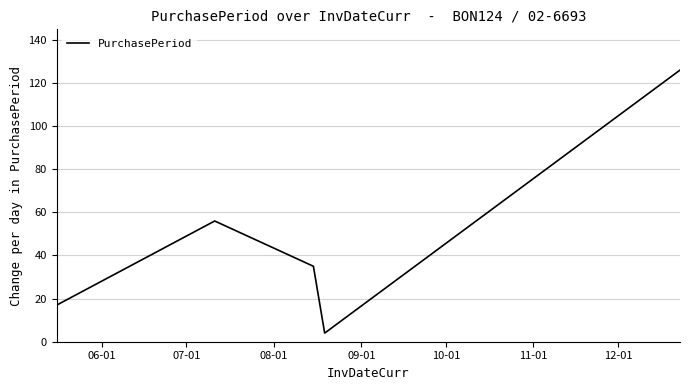

True or false: there are more than 0 points higher than both neighbors.

True